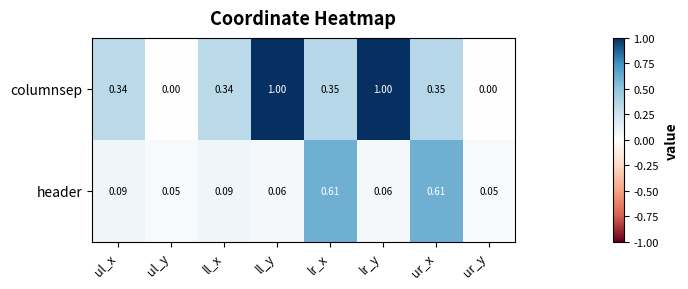

Rank the series by their maximum value, from lowest to highest.

header, columnsep